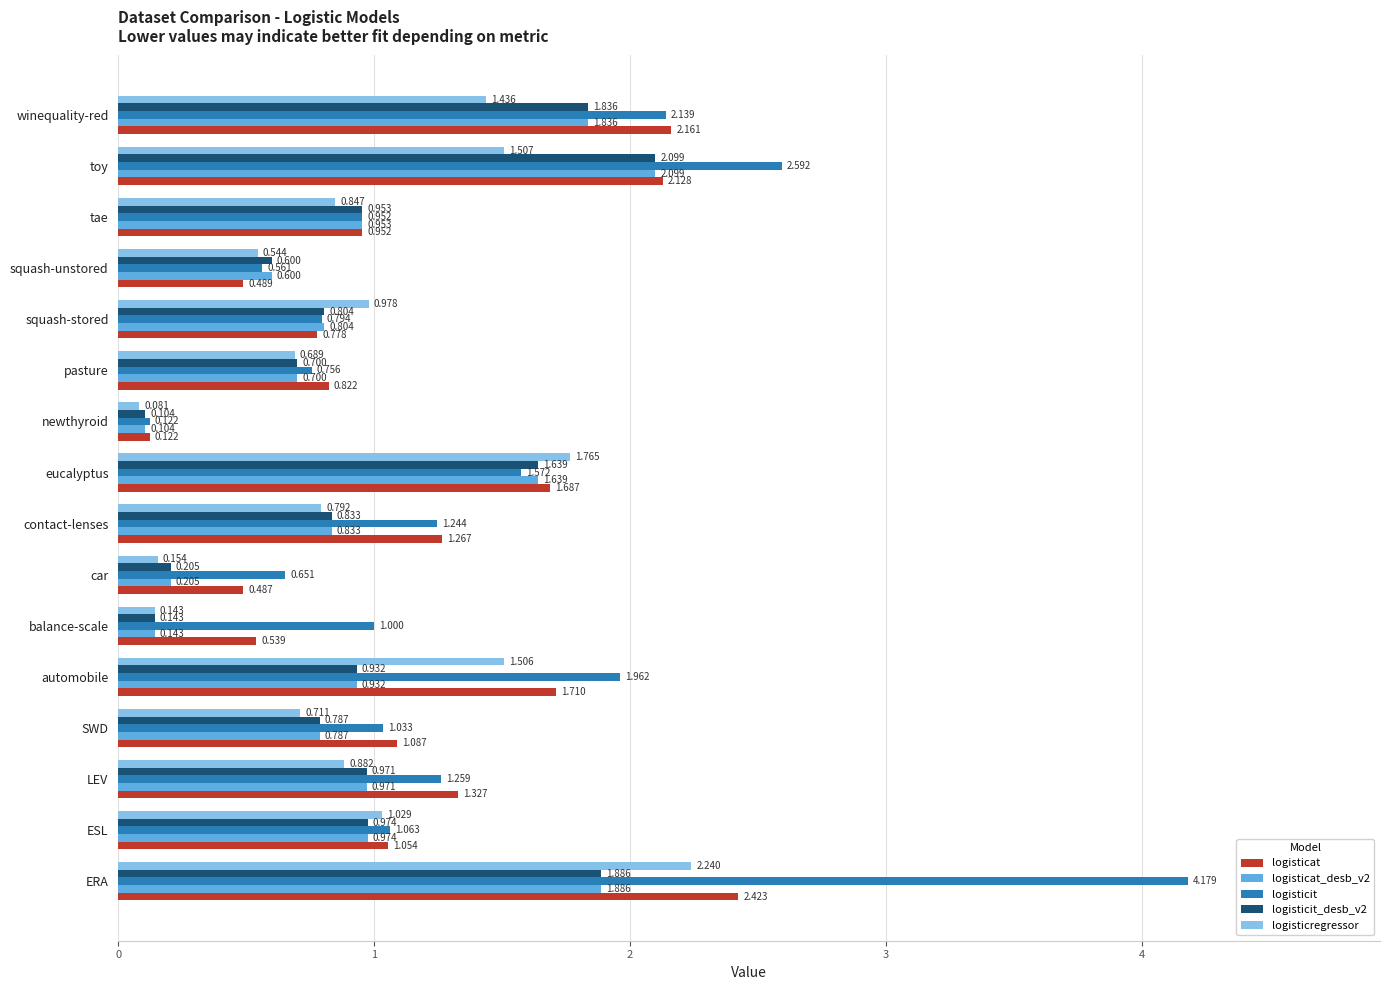

Is the value of logisticit at balance-scale greater than the value of logisticat_desb_v2 at toy?

No